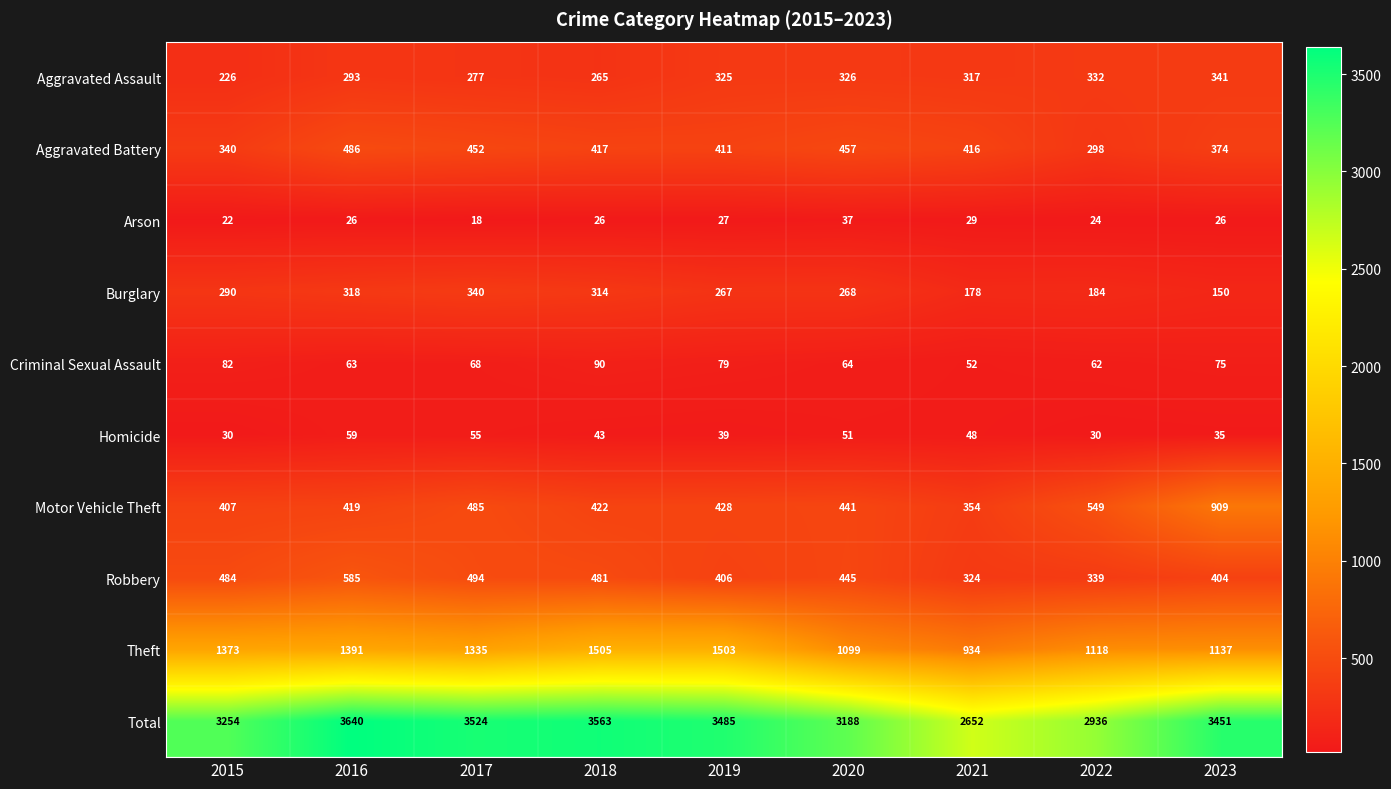

Rank the series by their maximum value, from highest to lowest.

Total, Theft, Motor Vehicle Theft, Robbery, Aggravated Battery, Aggravated Assault, Burglary, Criminal Sexual Assault, Homicide, Arson